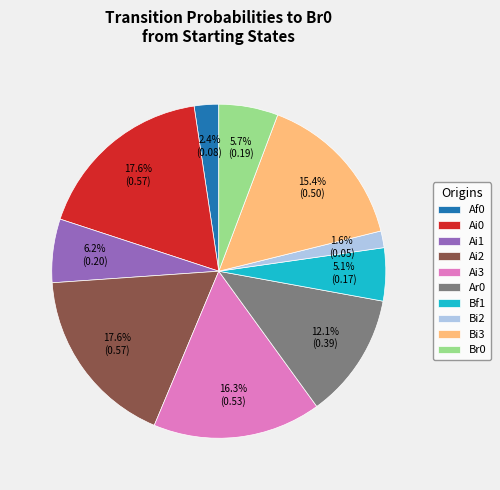

To the nearest percent, what percentage of the pie is Ai2?

18%